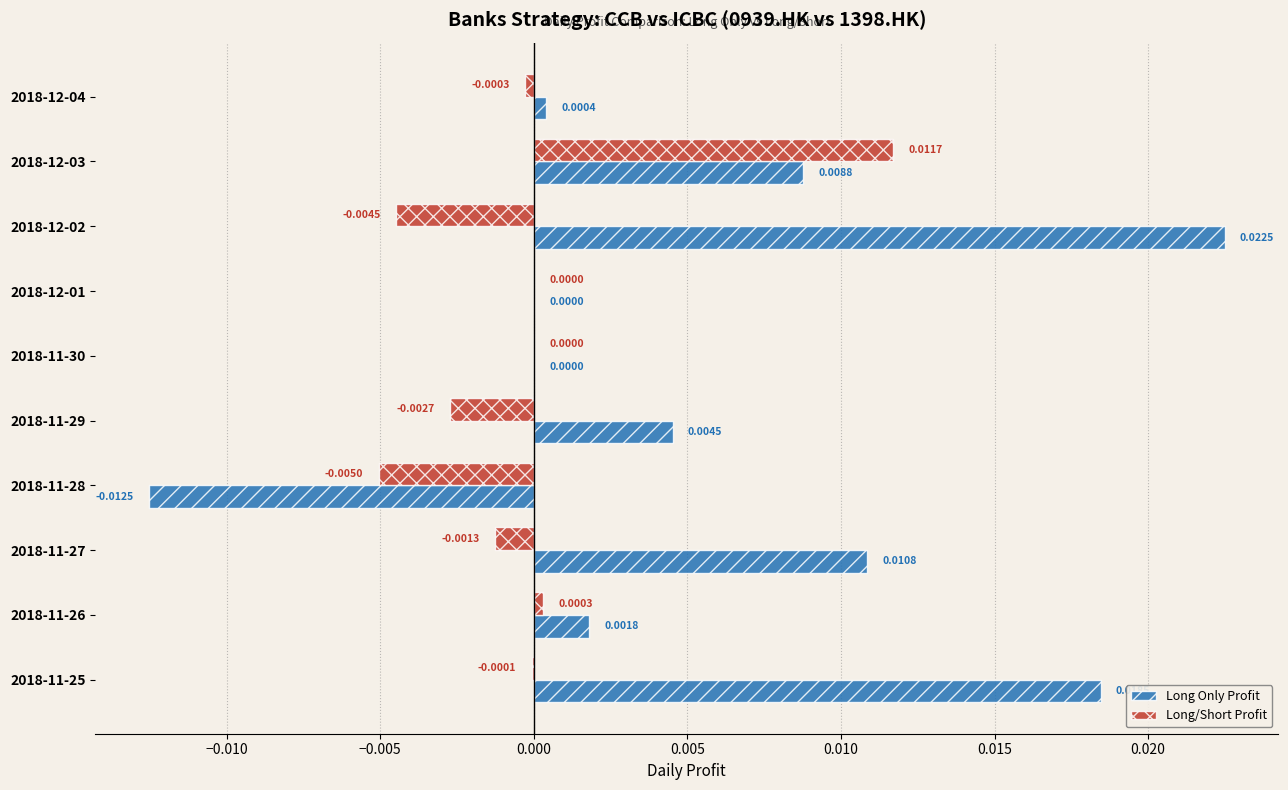

At which category is the sum across all series the highest?

2018-12-03